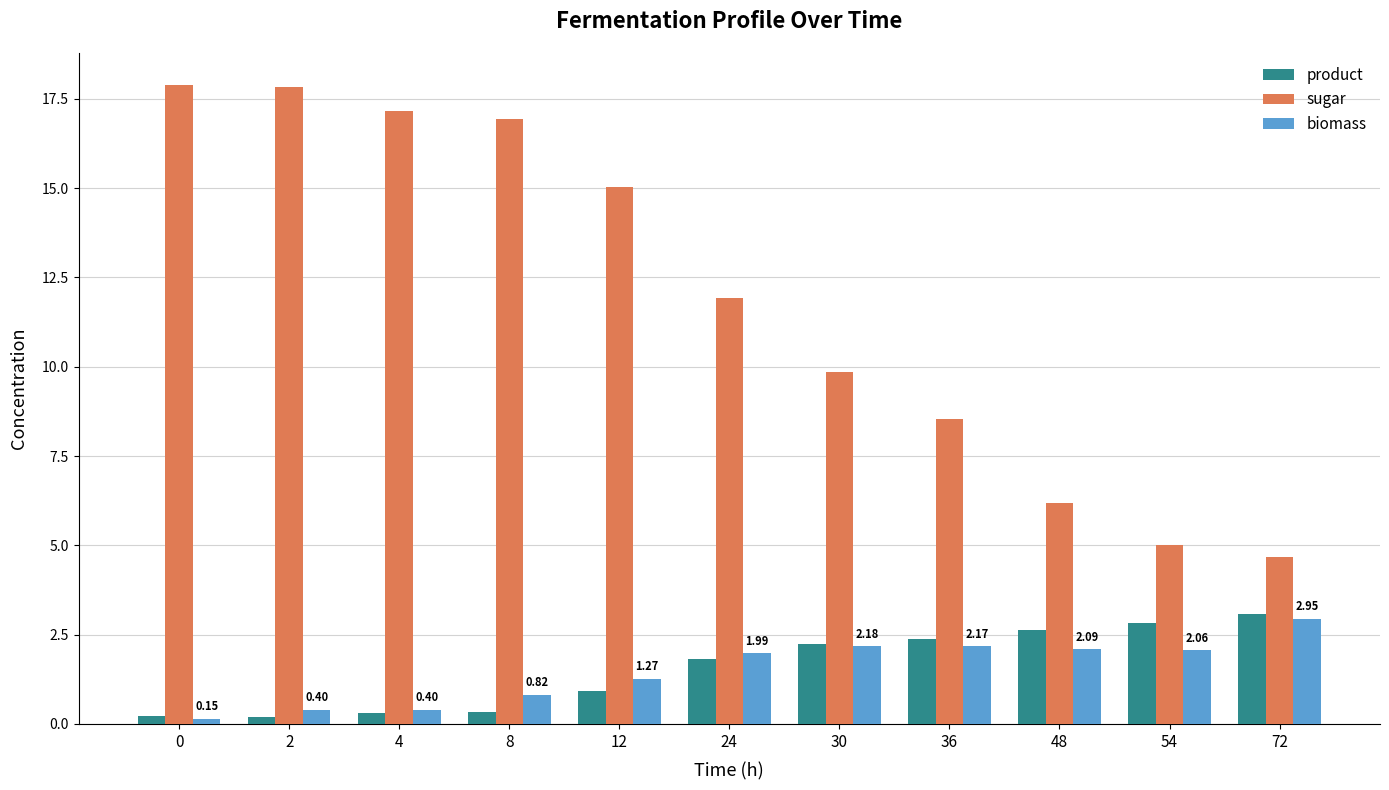

At which label is sugar closest to 11?

24